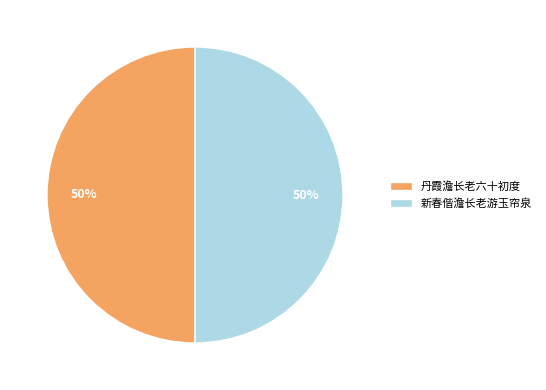

How many segments does this pie chart have?

2